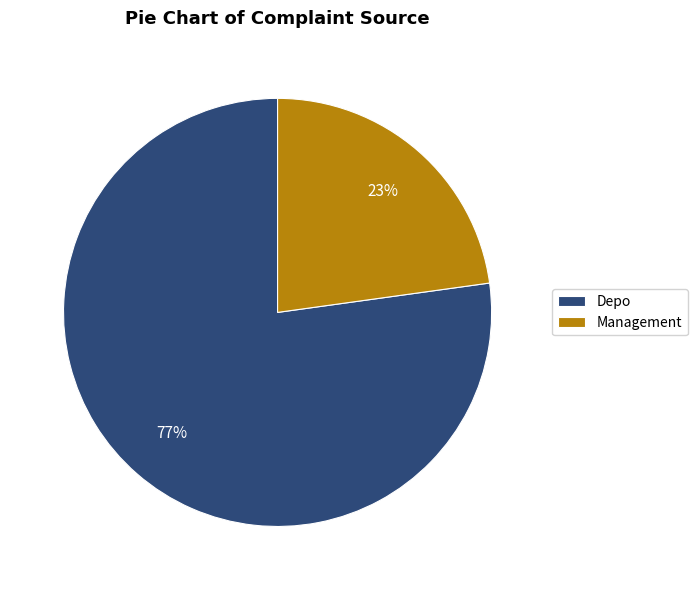

What is the largest slice in the pie chart?

Depo